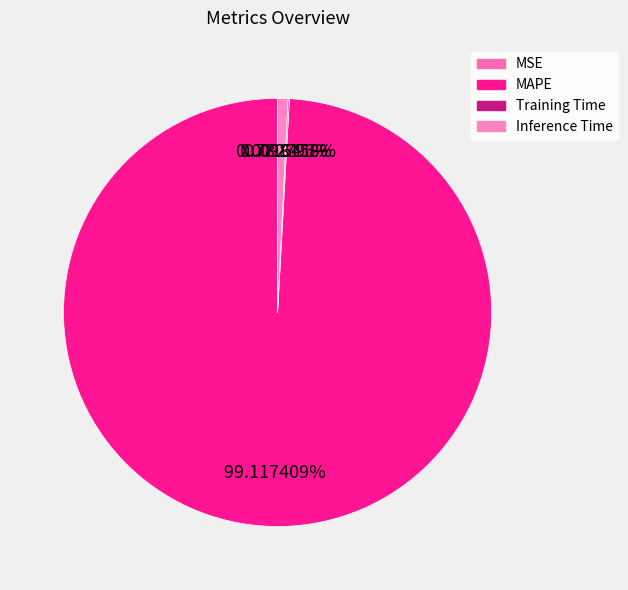

To the nearest percent, what is the combined percentage of MAPE and MSE?

99%